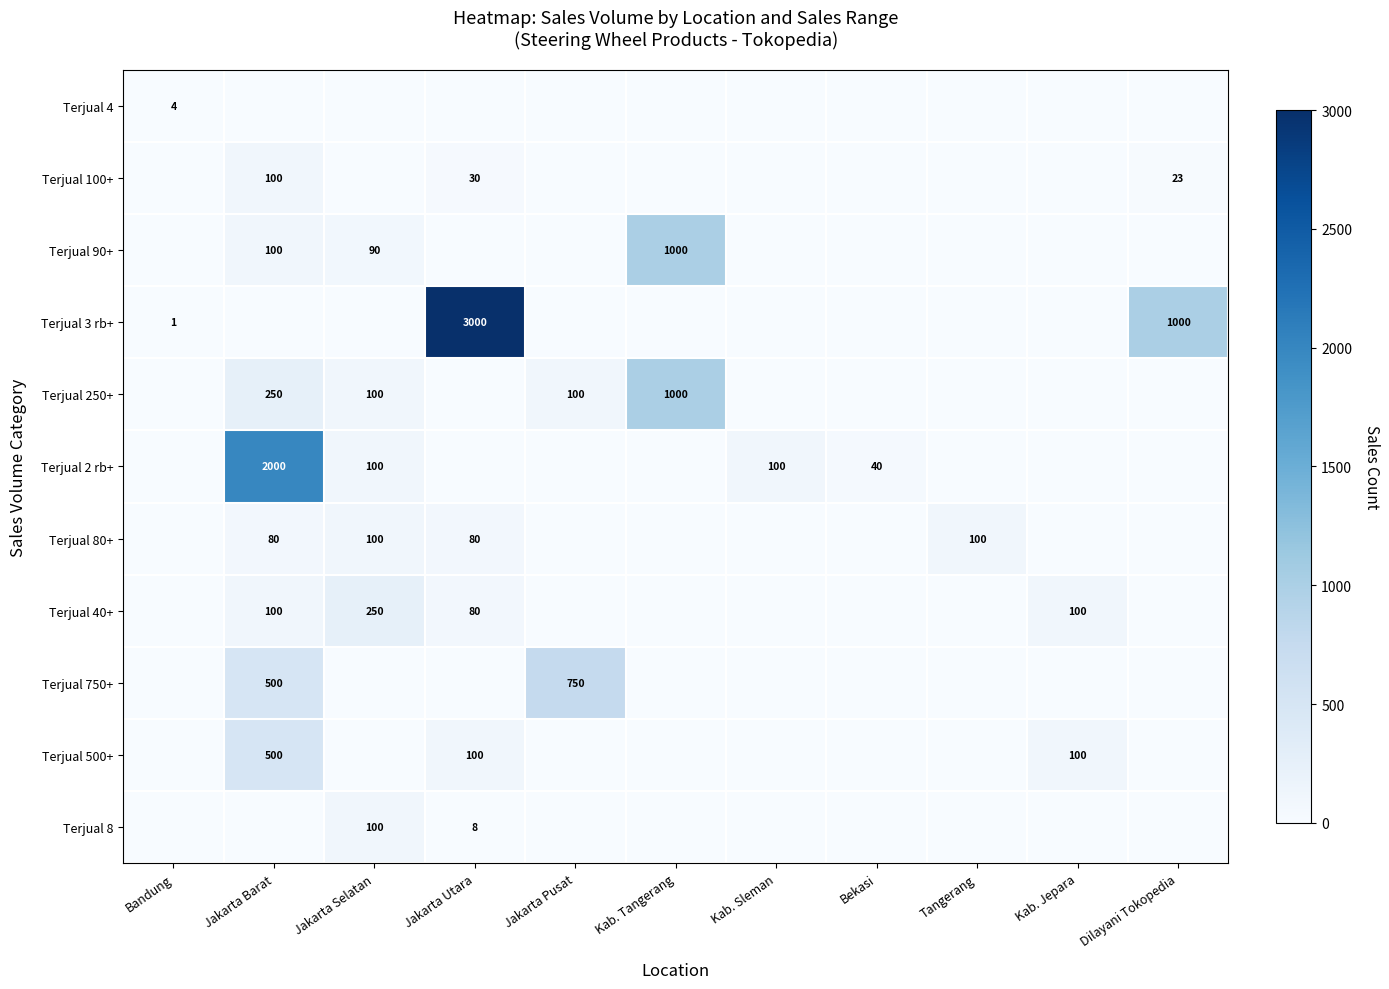

The value of Terjual 250+ at Kab. Tangerang is 1000. True or false?

True